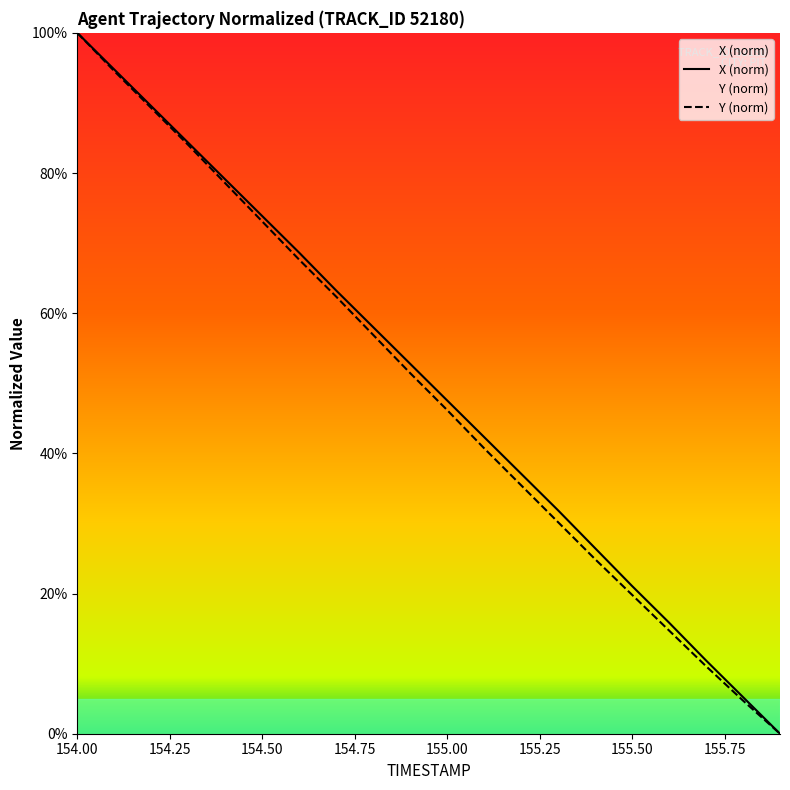

Reading right to left, what are all the values shown in this chart?

X: 155.9=0.0	155.8=5.2	155.7=10.5	155.6=15.9	155.5=21.1	155.4=26.5	155.3=31.9	155.2=37.1	155.1=42.3	155.0=47.6	154.9=52.8	154.8=58.0	154.7=63.2	154.6=68.6	154.5=73.9	154.4=79.1	154.3=84.3	154.2=89.5	154.1=94.8	154.0=100.0
Y: 155.9=0.0	155.8=4.7	155.7=9.6	155.6=14.7	155.5=19.8	155.4=24.9	155.3=30.2	155.2=35.5	155.1=40.7	155.0=46.2	154.9=51.5	154.8=56.9	154.7=62.4	154.6=67.6	154.5=73.1	154.4=78.5	154.3=84.0	154.2=89.3	154.1=94.5	154.0=100.0